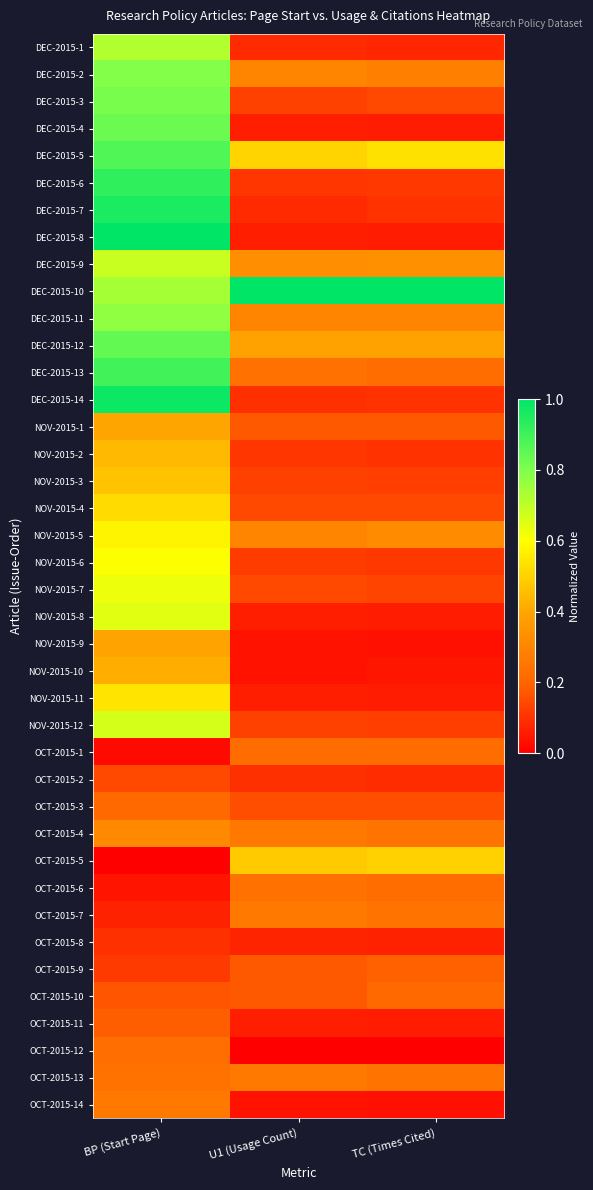

Reading left to right, what are all the values shown in this chart?

DEC-2015-1: BP (Start Page)=0.7	U1 (Usage Count)=0.1	TC (Times Cited)=0.1
DEC-2015-2: BP (Start Page)=0.8	U1 (Usage Count)=0.3	TC (Times Cited)=0.3
DEC-2015-3: BP (Start Page)=0.8	U1 (Usage Count)=0.1	TC (Times Cited)=0.1
DEC-2015-4: BP (Start Page)=0.8	U1 (Usage Count)=0.1	TC (Times Cited)=0.1
DEC-2015-5: BP (Start Page)=0.9	U1 (Usage Count)=0.5	TC (Times Cited)=0.5
DEC-2015-6: BP (Start Page)=0.9	U1 (Usage Count)=0.1	TC (Times Cited)=0.1
DEC-2015-7: BP (Start Page)=1.0	U1 (Usage Count)=0.1	TC (Times Cited)=0.1
DEC-2015-8: BP (Start Page)=1.0	U1 (Usage Count)=0.1	TC (Times Cited)=0.1
DEC-2015-9: BP (Start Page)=0.7	U1 (Usage Count)=0.3	TC (Times Cited)=0.3
DEC-2015-10: BP (Start Page)=0.7	U1 (Usage Count)=1.0	TC (Times Cited)=1.0
DEC-2015-11: BP (Start Page)=0.8	U1 (Usage Count)=0.3	TC (Times Cited)=0.3
DEC-2015-12: BP (Start Page)=0.8	U1 (Usage Count)=0.4	TC (Times Cited)=0.4
DEC-2015-13: BP (Start Page)=0.9	U1 (Usage Count)=0.2	TC (Times Cited)=0.2
DEC-2015-14: BP (Start Page)=1.0	U1 (Usage Count)=0.1	TC (Times Cited)=0.1
NOV-2015-1: BP (Start Page)=0.4	U1 (Usage Count)=0.2	TC (Times Cited)=0.2
NOV-2015-2: BP (Start Page)=0.4	U1 (Usage Count)=0.1	TC (Times Cited)=0.1
NOV-2015-3: BP (Start Page)=0.5	U1 (Usage Count)=0.1	TC (Times Cited)=0.1
NOV-2015-4: BP (Start Page)=0.5	U1 (Usage Count)=0.1	TC (Times Cited)=0.1
NOV-2015-5: BP (Start Page)=0.6	U1 (Usage Count)=0.3	TC (Times Cited)=0.3
NOV-2015-6: BP (Start Page)=0.6	U1 (Usage Count)=0.1	TC (Times Cited)=0.1
NOV-2015-7: BP (Start Page)=0.6	U1 (Usage Count)=0.1	TC (Times Cited)=0.1
NOV-2015-8: BP (Start Page)=0.6	U1 (Usage Count)=0.1	TC (Times Cited)=0.1
NOV-2015-9: BP (Start Page)=0.4	U1 (Usage Count)=0.0	TC (Times Cited)=0.0
NOV-2015-10: BP (Start Page)=0.4	U1 (Usage Count)=0.0	TC (Times Cited)=0.0
NOV-2015-11: BP (Start Page)=0.5	U1 (Usage Count)=0.1	TC (Times Cited)=0.1
NOV-2015-12: BP (Start Page)=0.7	U1 (Usage Count)=0.1	TC (Times Cited)=0.1
OCT-2015-1: BP (Start Page)=0.0	U1 (Usage Count)=0.2	TC (Times Cited)=0.2
OCT-2015-2: BP (Start Page)=0.1	U1 (Usage Count)=0.1	TC (Times Cited)=0.1
OCT-2015-3: BP (Start Page)=0.2	U1 (Usage Count)=0.2	TC (Times Cited)=0.2
OCT-2015-4: BP (Start Page)=0.3	U1 (Usage Count)=0.3	TC (Times Cited)=0.2
OCT-2015-5: BP (Start Page)=0.0	U1 (Usage Count)=0.5	TC (Times Cited)=0.5
OCT-2015-6: BP (Start Page)=0.0	U1 (Usage Count)=0.2	TC (Times Cited)=0.2
OCT-2015-7: BP (Start Page)=0.1	U1 (Usage Count)=0.3	TC (Times Cited)=0.2
OCT-2015-8: BP (Start Page)=0.1	U1 (Usage Count)=0.1	TC (Times Cited)=0.1
OCT-2015-9: BP (Start Page)=0.1	U1 (Usage Count)=0.2	TC (Times Cited)=0.2
OCT-2015-10: BP (Start Page)=0.2	U1 (Usage Count)=0.2	TC (Times Cited)=0.2
OCT-2015-11: BP (Start Page)=0.2	U1 (Usage Count)=0.1	TC (Times Cited)=0.1
OCT-2015-12: BP (Start Page)=0.2	U1 (Usage Count)=0.0	TC (Times Cited)=0.0
OCT-2015-13: BP (Start Page)=0.2	U1 (Usage Count)=0.3	TC (Times Cited)=0.2
OCT-2015-14: BP (Start Page)=0.3	U1 (Usage Count)=0.0	TC (Times Cited)=0.0